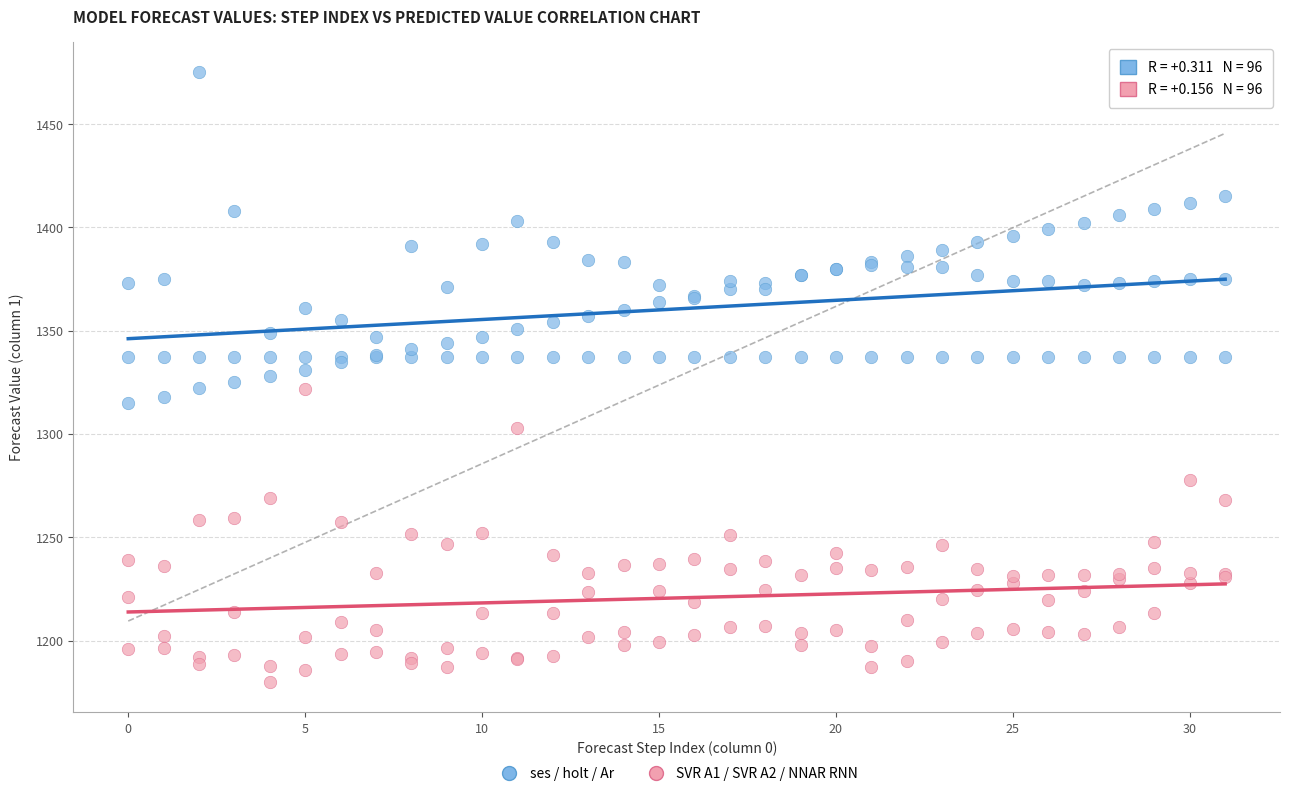

Which series has the largest Y range (max minus min)?

ses / holt / Ar